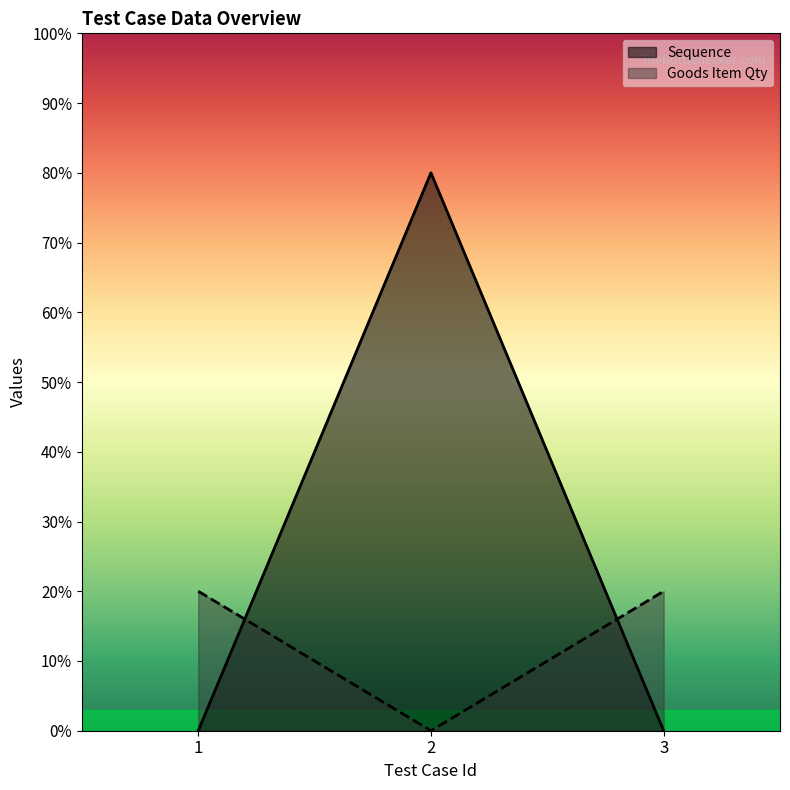

Does the chart have visible grid lines?

No